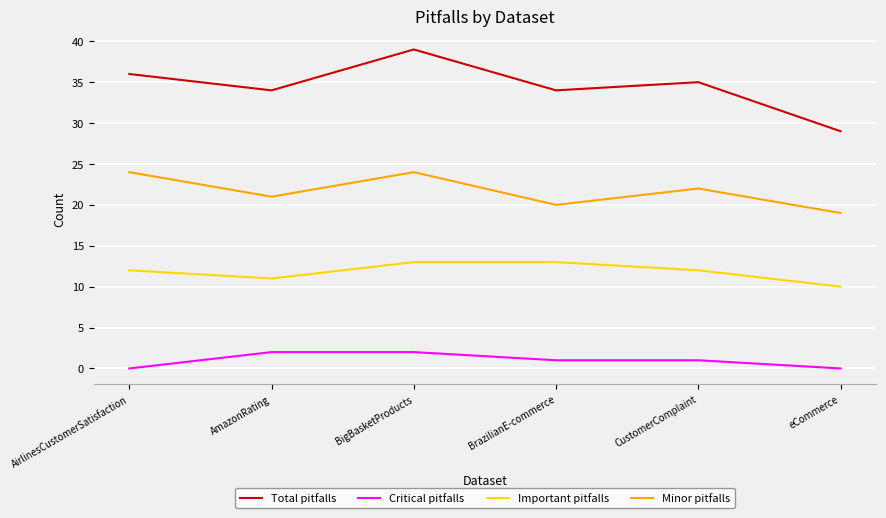

What is the approximate value of Minor pitfalls at eCommerce?

19